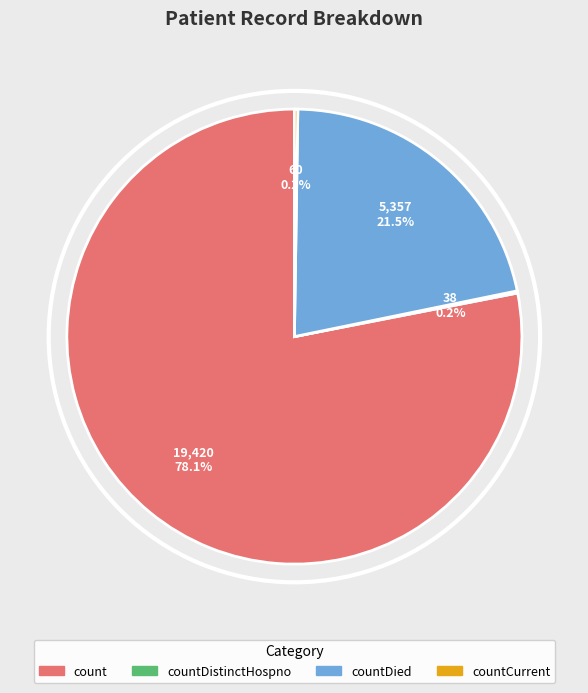

Does any single category account for the majority?

Yes